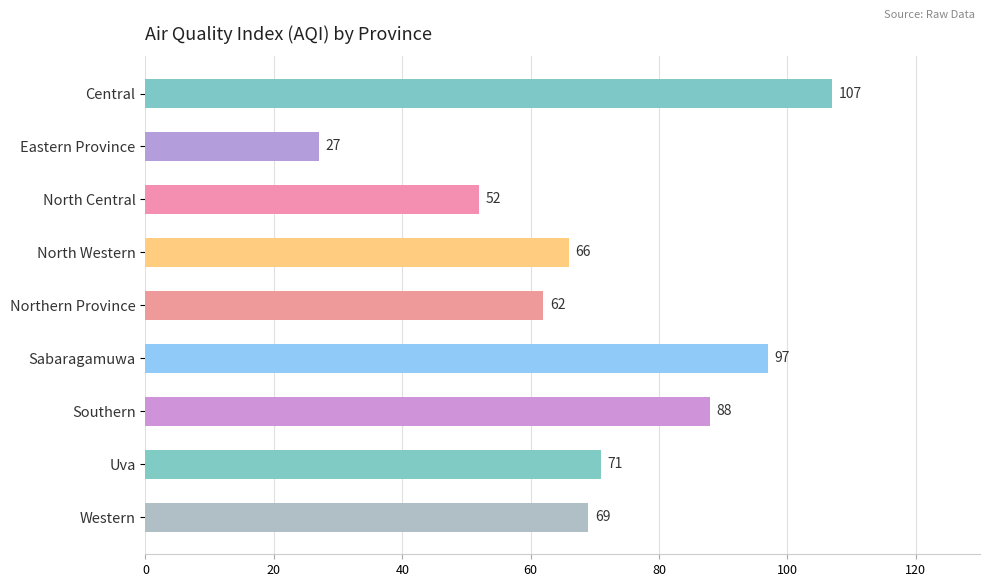

The chart shows a value of 42 at Uva. True or false?

False